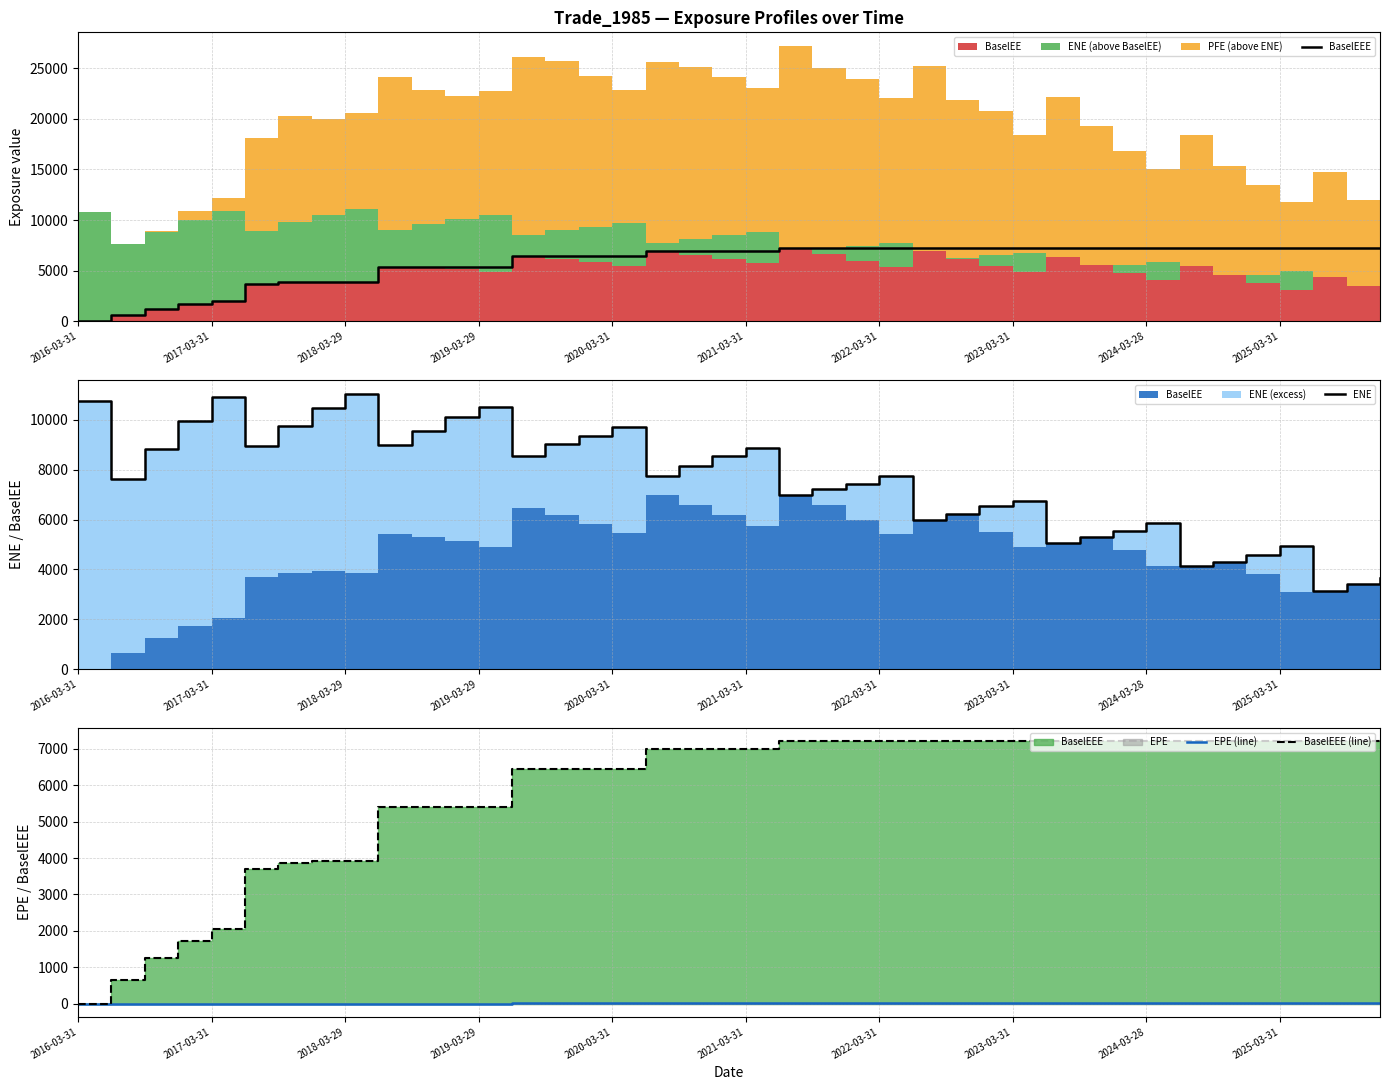

Rank the series by their maximum value, from highest to lowest.

ENE, BaselEEE, BaselEEE (line), EPE (line)